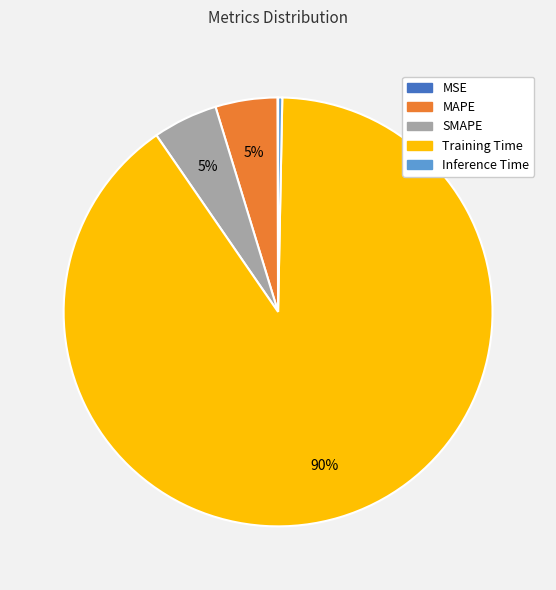

Which has a higher value, Inference Time or MAPE?

MAPE